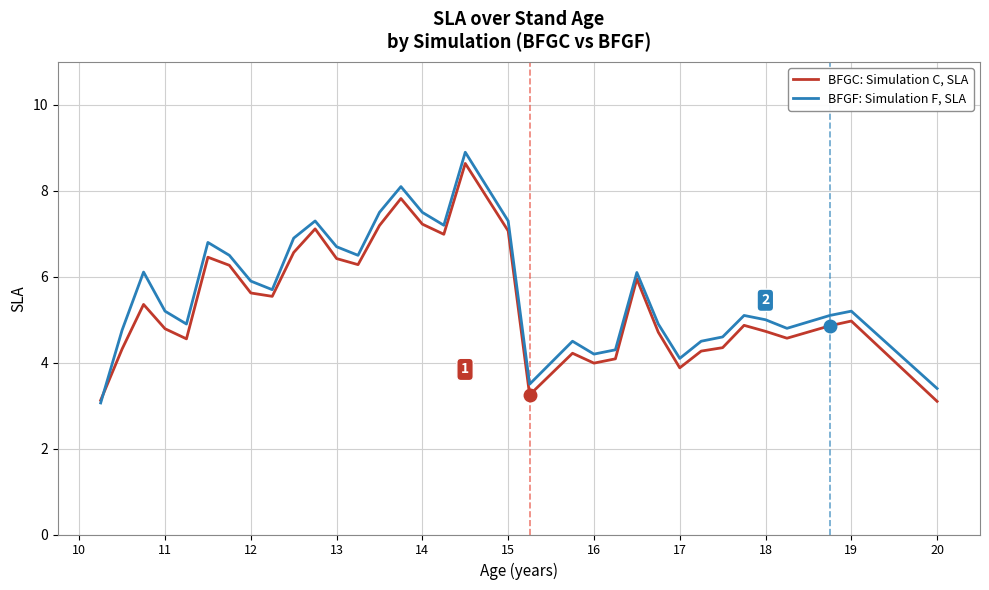

True or false: BFGF: Simulation F, SLA has more than 0 points higher than both neighbors.

True